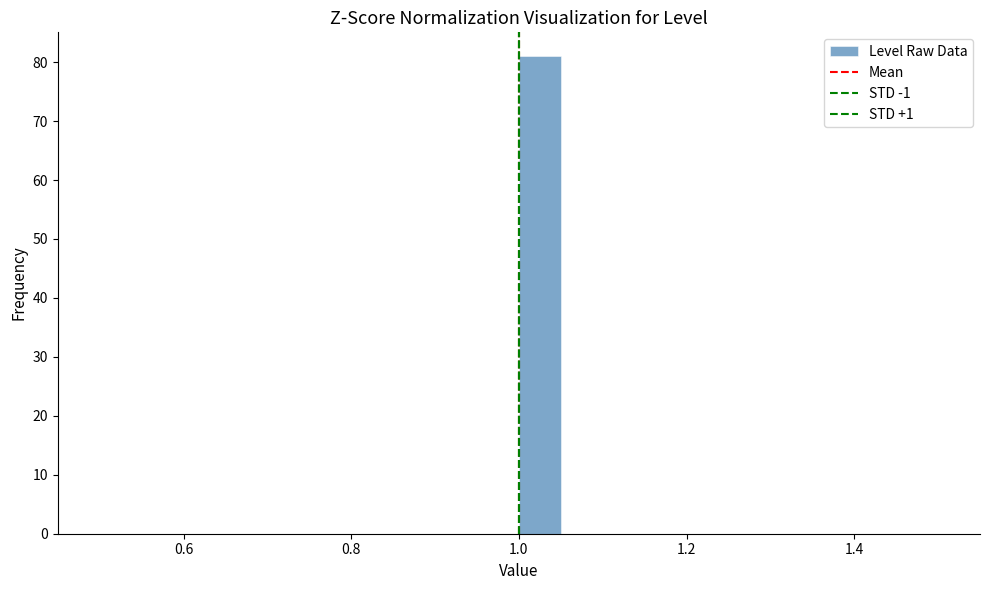

Read against the x-axis, roughly where is the centre of the tallest bar?

1.02